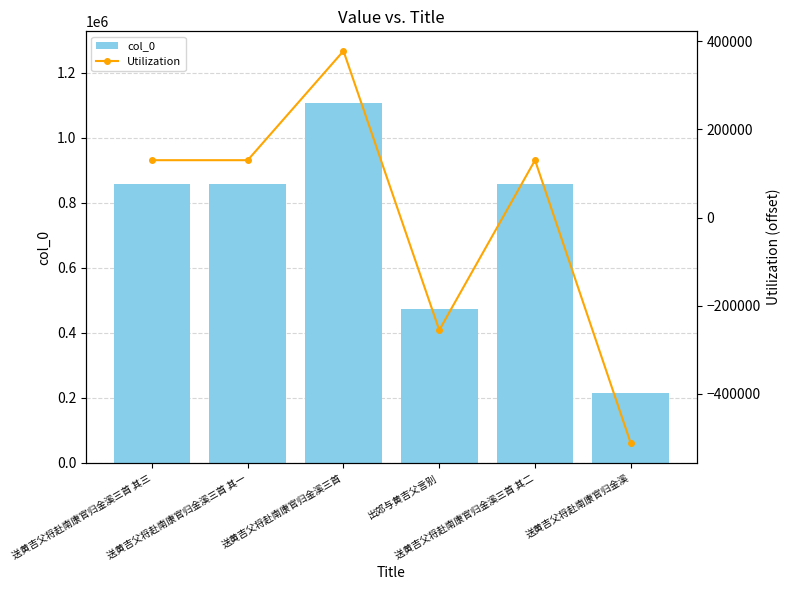

What is the minimum value for col_0?

216280